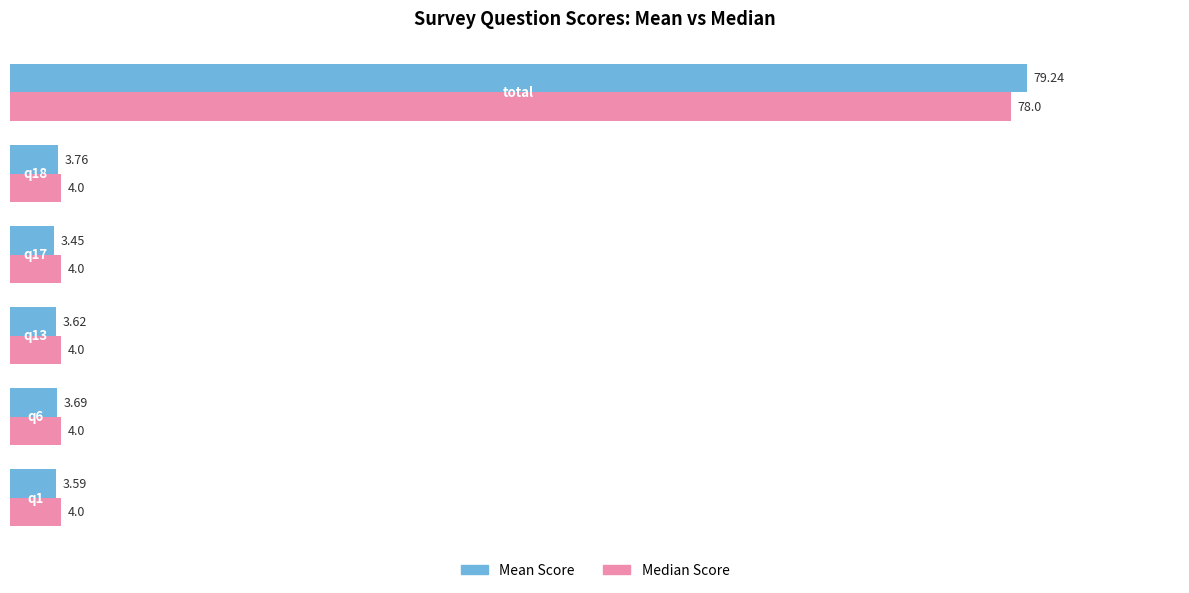

What is the difference between the maximum and minimum values in the Mean Score series?

75.8